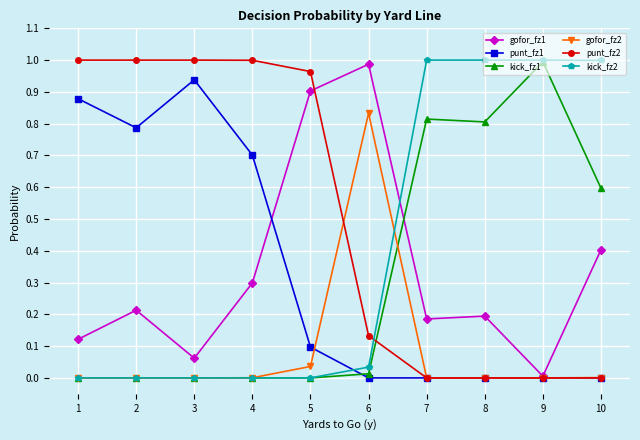

Which series has the largest total across all categories?

punt_fz2